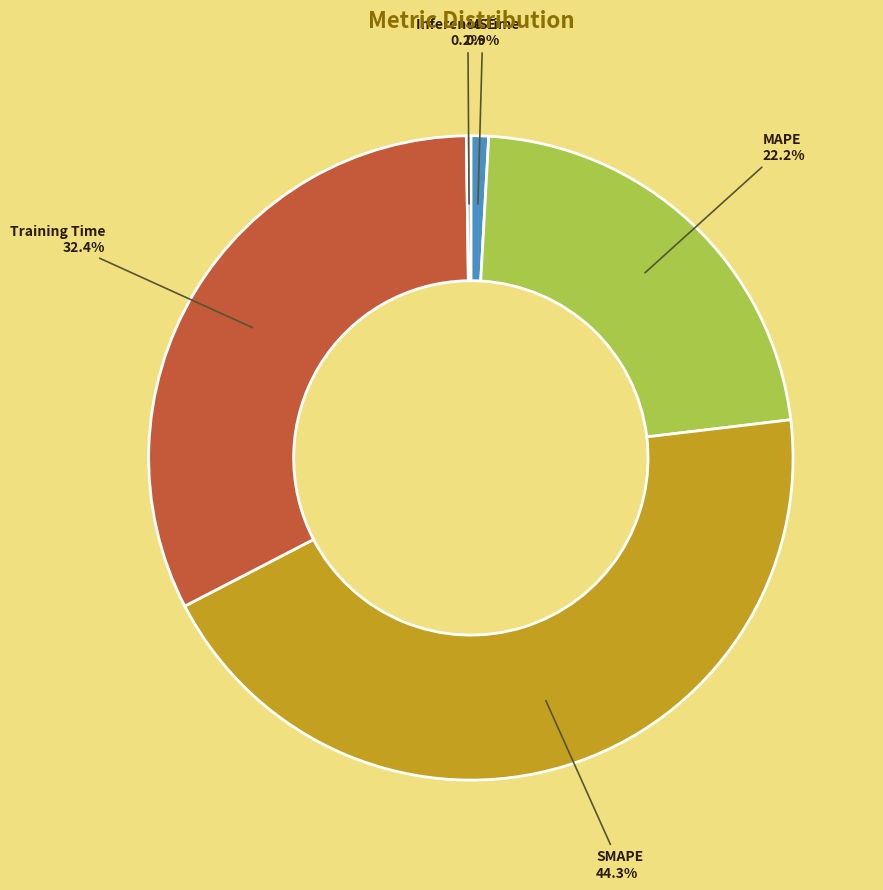

Combined, what portion of the pie is MSE and Training Time?

33.3%